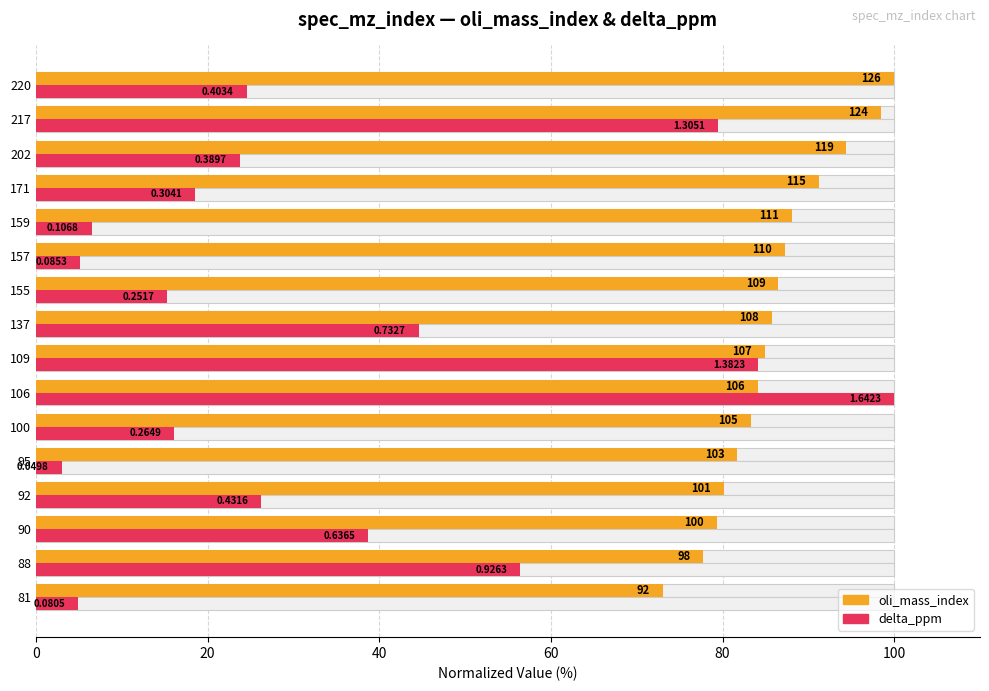

What is the average value of the oli_mass_index series?

86.0